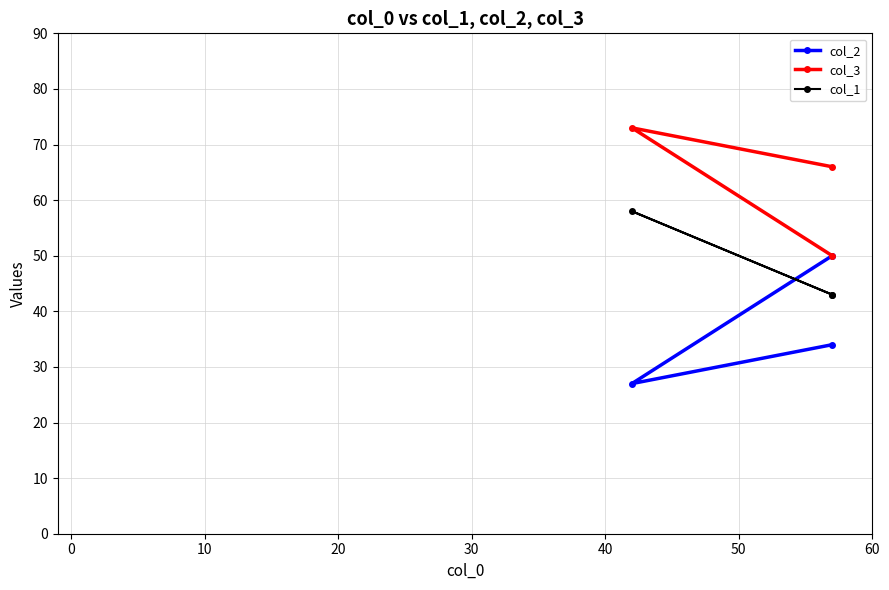

Reading left to right, extract all data points from this chart.

col_2: 34	27	50
col_3: 66	73	50
col_1: 43	58	43